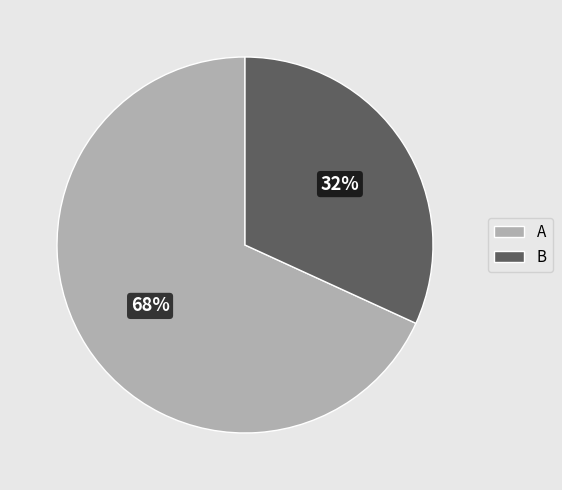

Which category has the smallest portion of the pie?

B